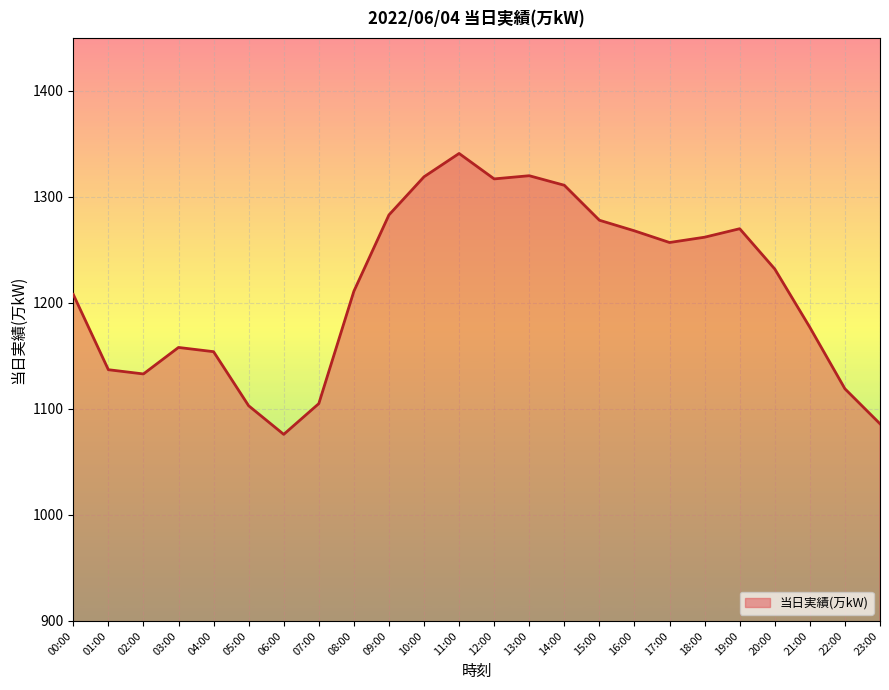

Which has a higher value, 14:00 or 11:00?

11:00